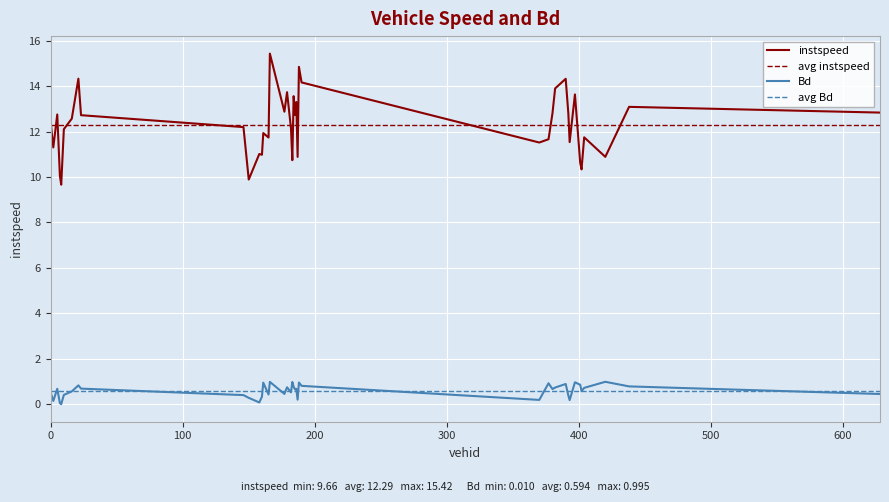

The value of instspeed at 377.0 is 11.7. True or false?

True